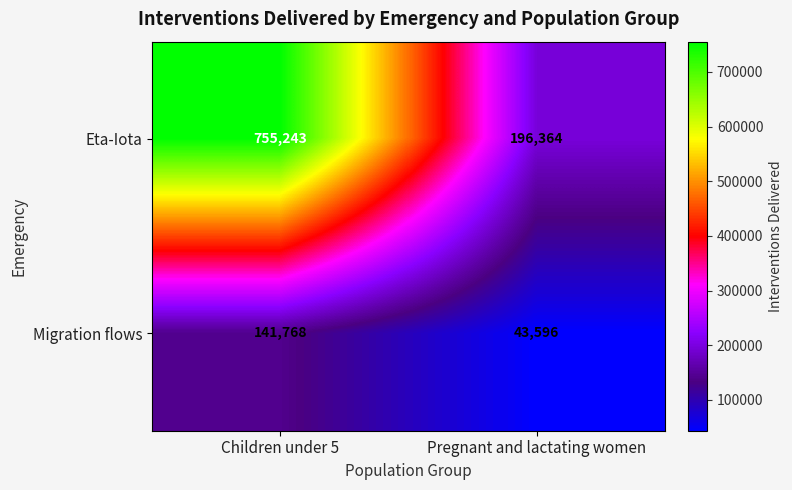

Rank the series by their average value, from highest to lowest.

Eta-Iota, Migration flows